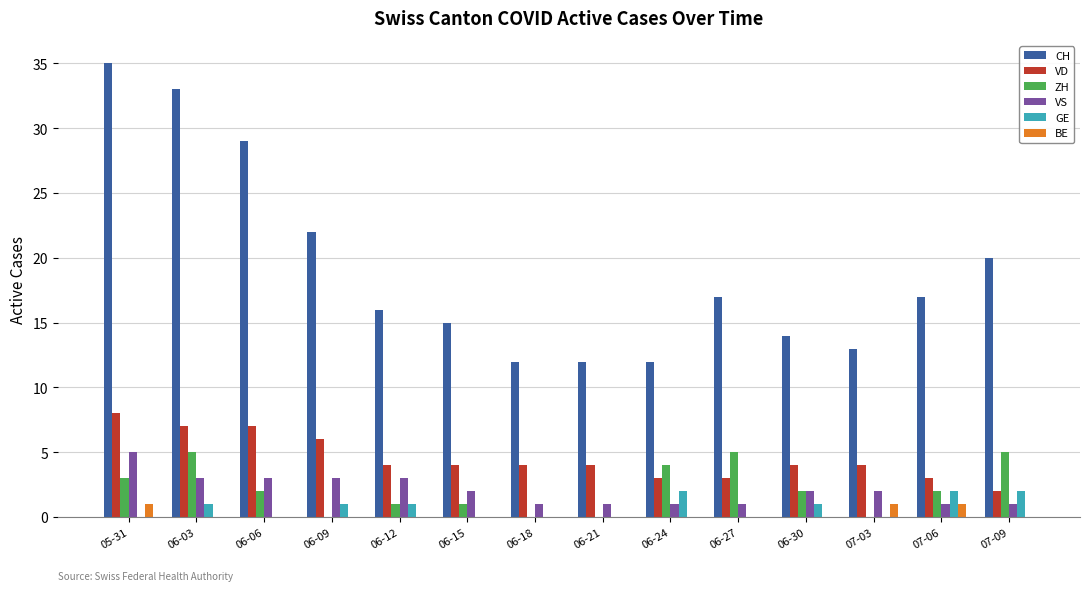

What is the average value of the GE series?

1